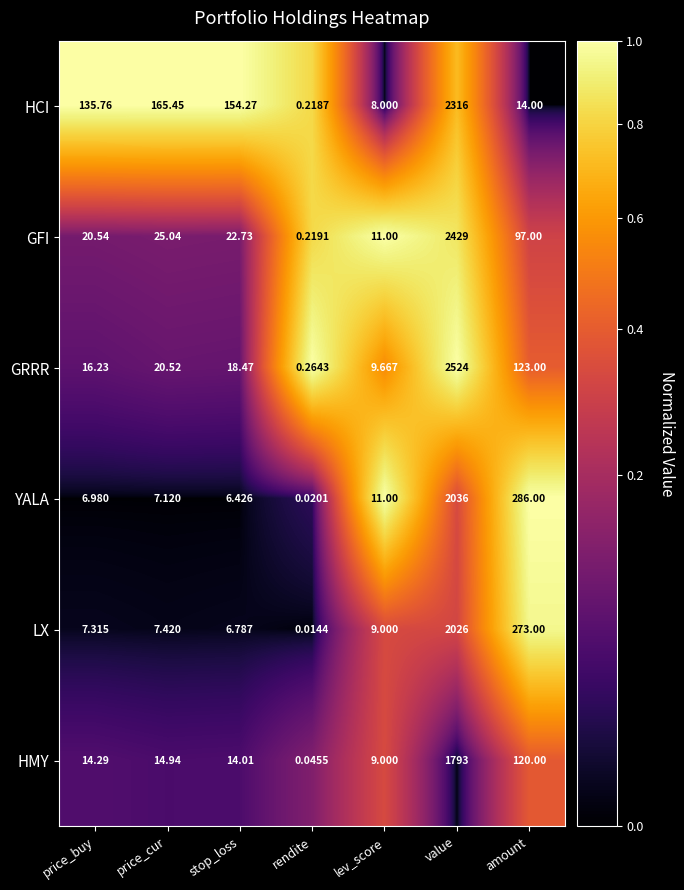

What is the total value across all series at stop_loss?

222.7